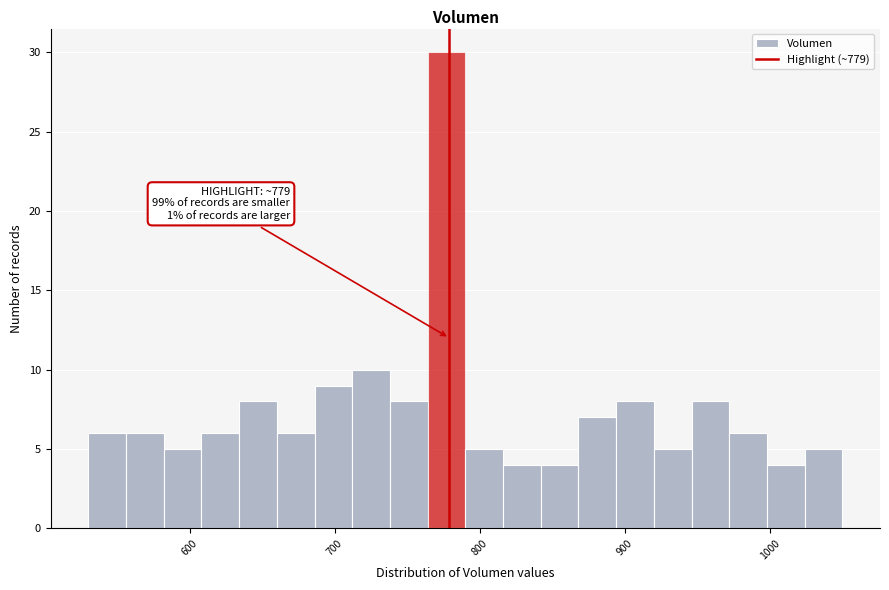

Read against the x-axis, roughly where is the centre of the tallest bar?

780